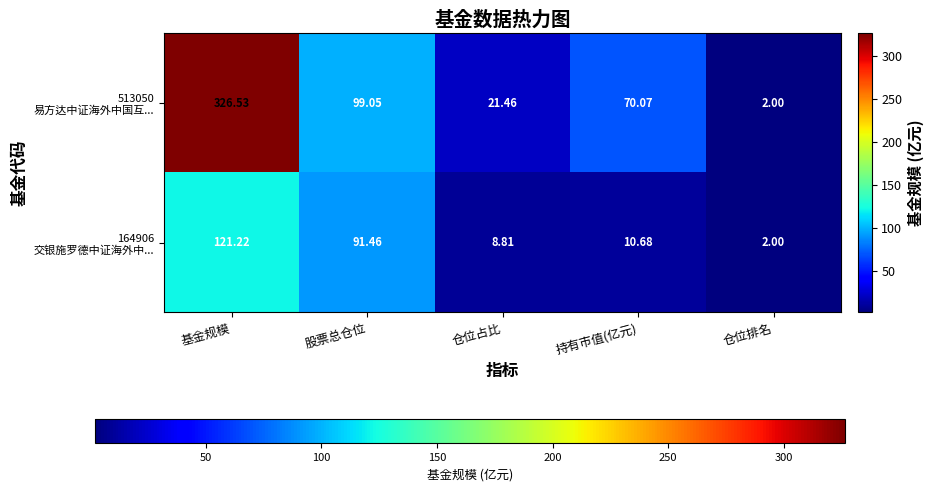

Which series has the largest range (max minus min)?

513050 易方达中证海外中国互...